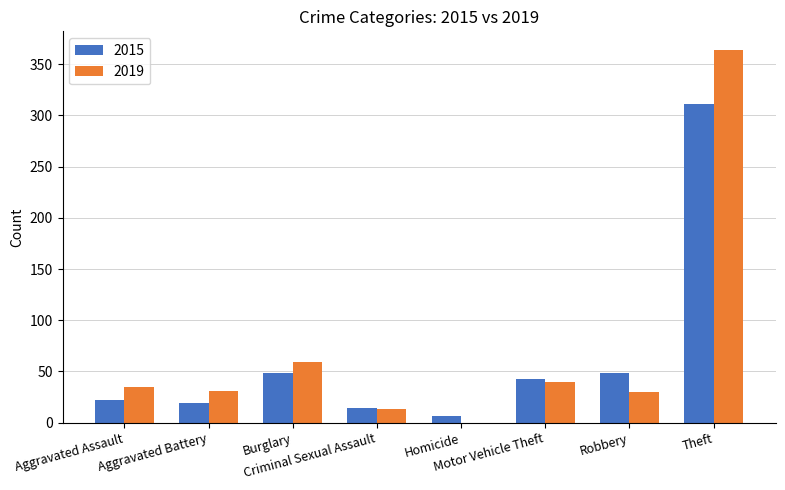

How many categories are shown in the chart?

8